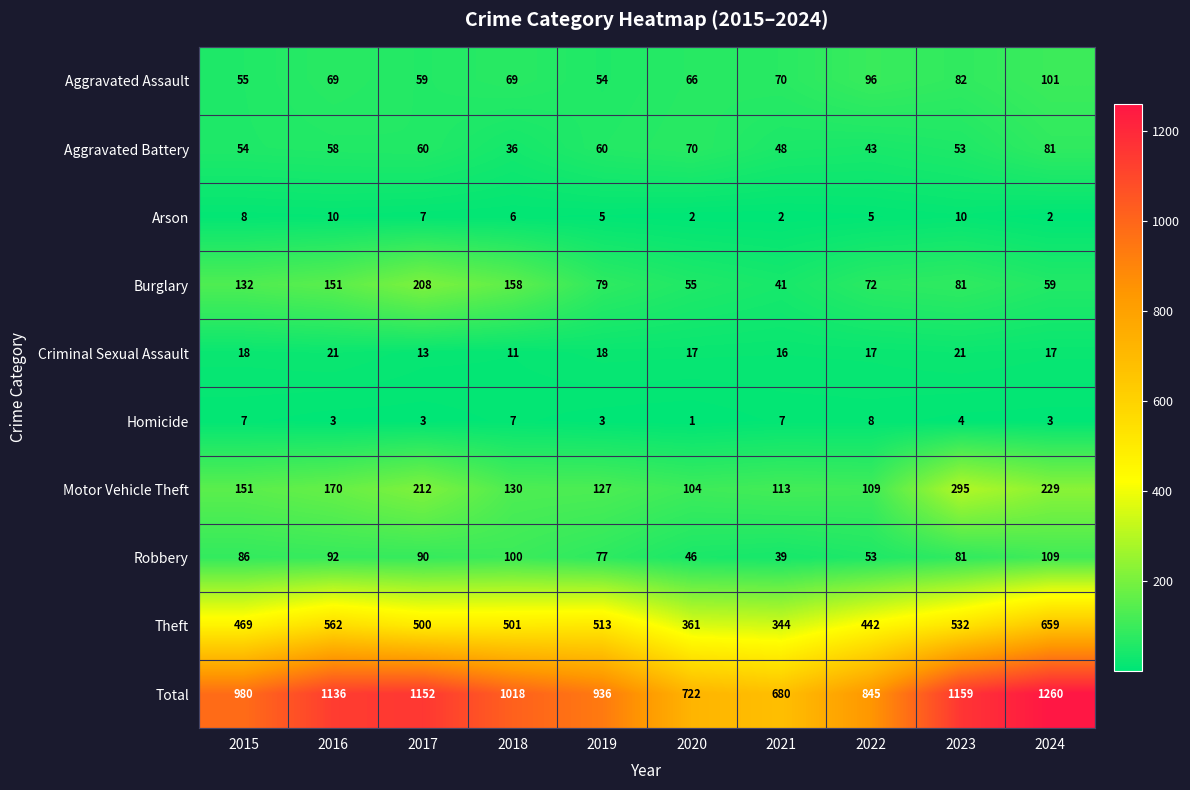

Which category has the highest value across all series?

2024